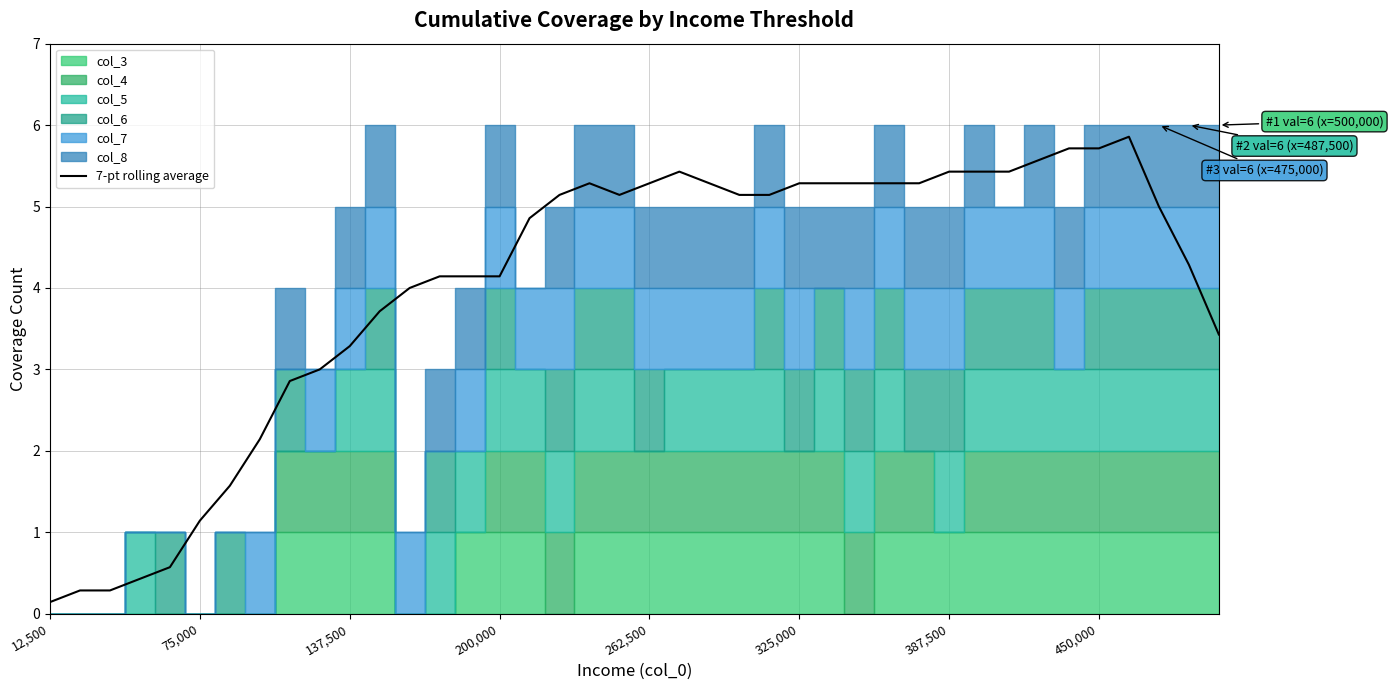

True or false: the data shows 5.3 at 325,000.

True